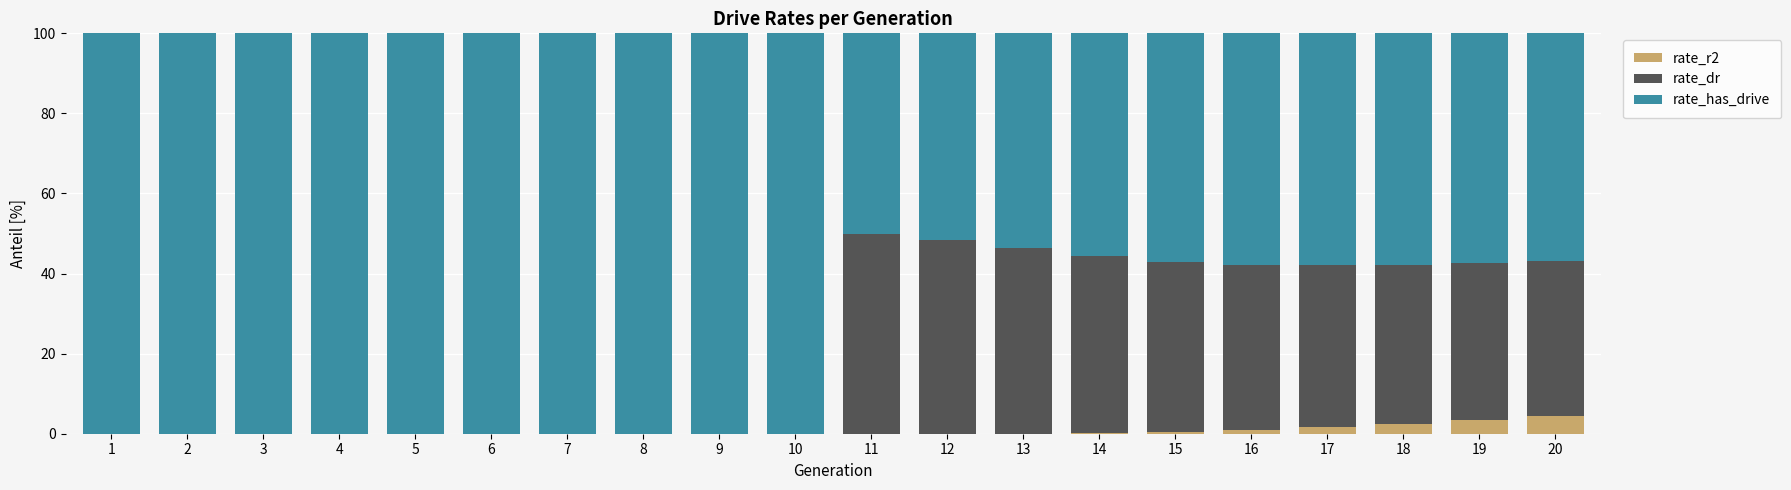

What is the sum of all rate_r2 values?

13.6